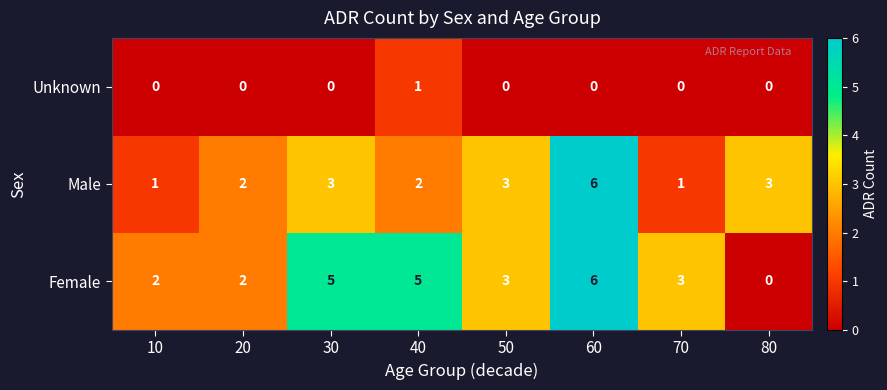

List the series in order of their overall mean, lowest first.

Unknown, Male, Female